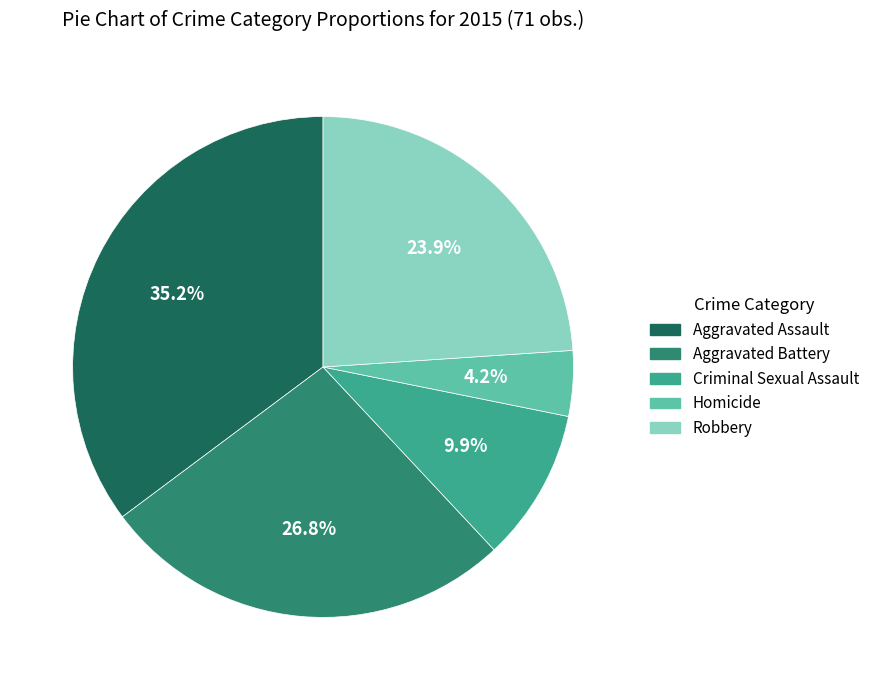

How many slices are in this pie chart?

5